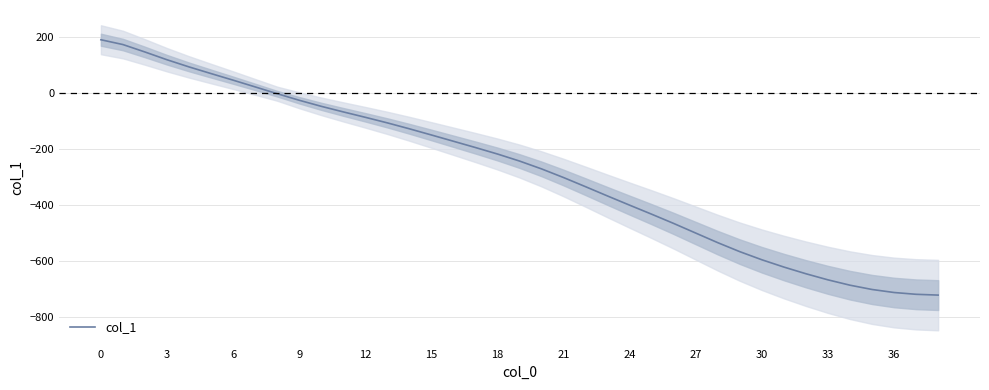

What is the difference between the maximum and minimum values?

913.9